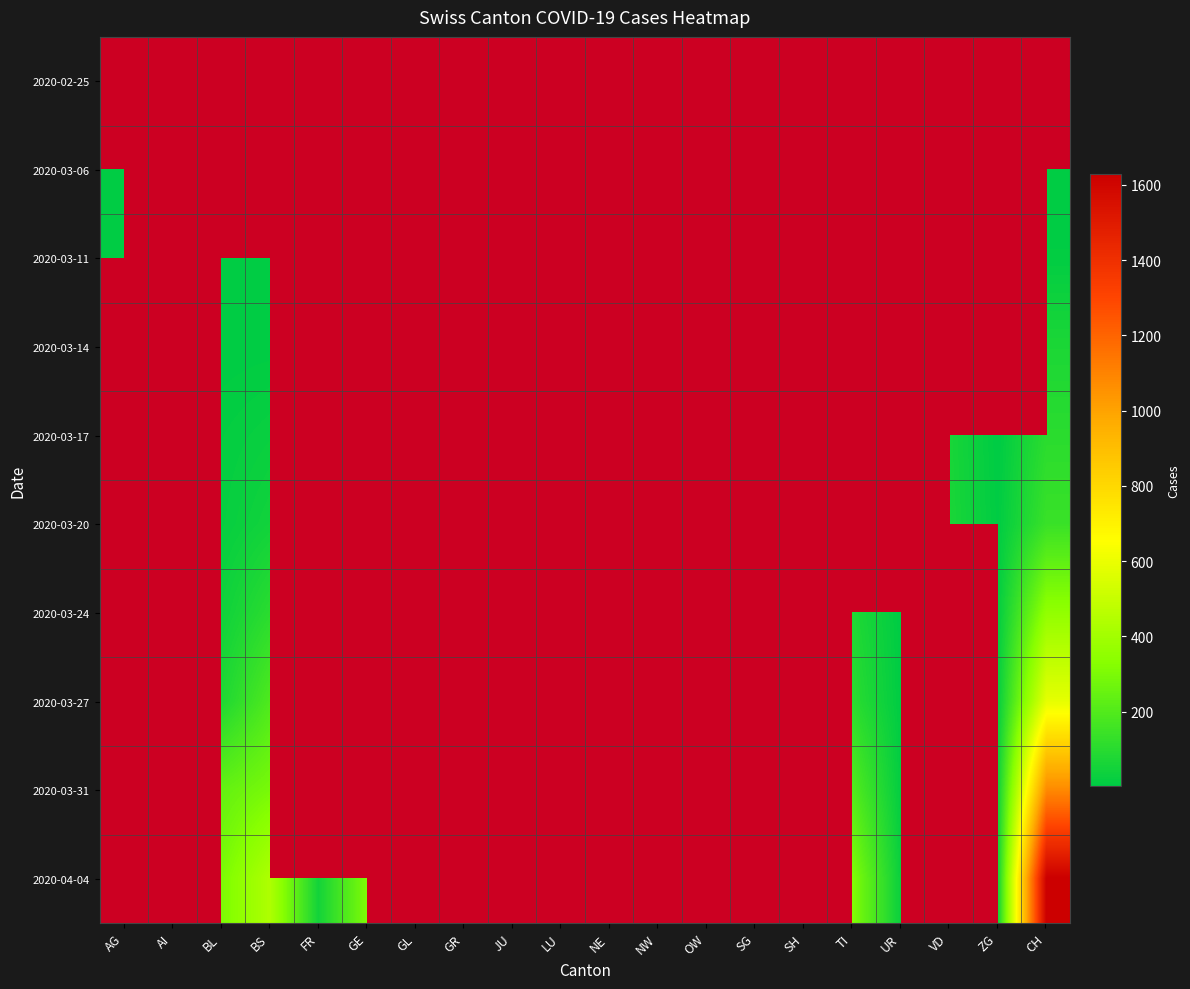

What is the smallest value displayed?

1.0